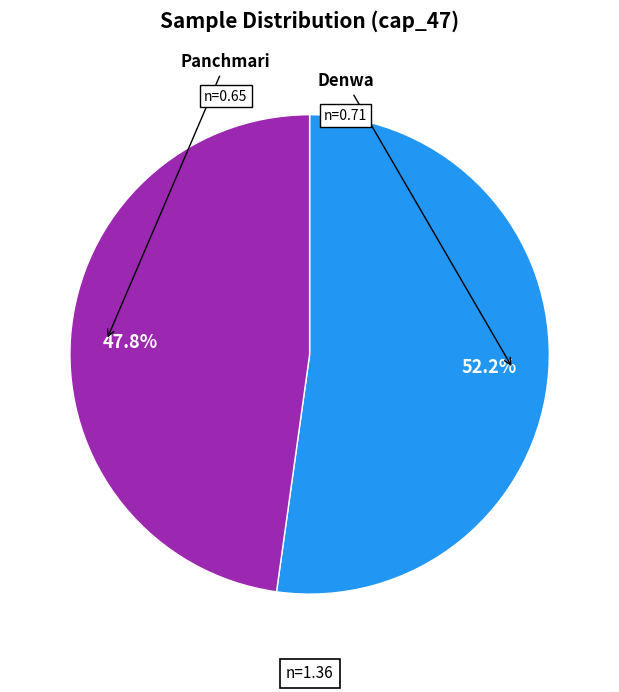

How much of the chart is everything except Panchmari?

52.2%